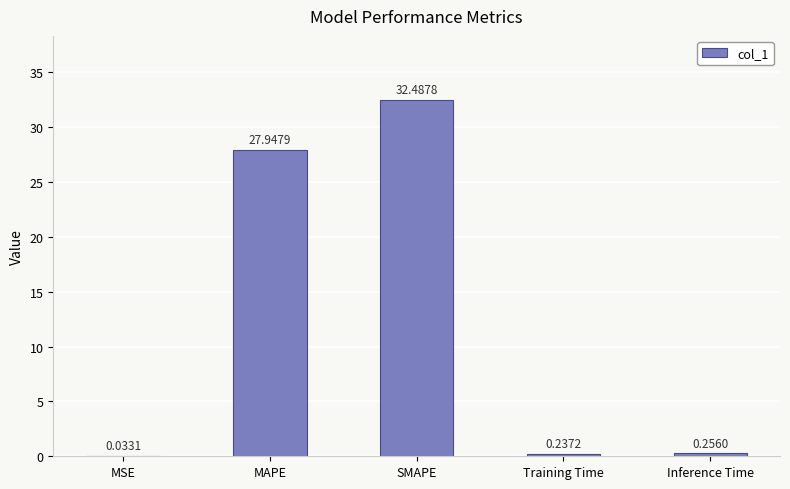

What is the average value?

12.2